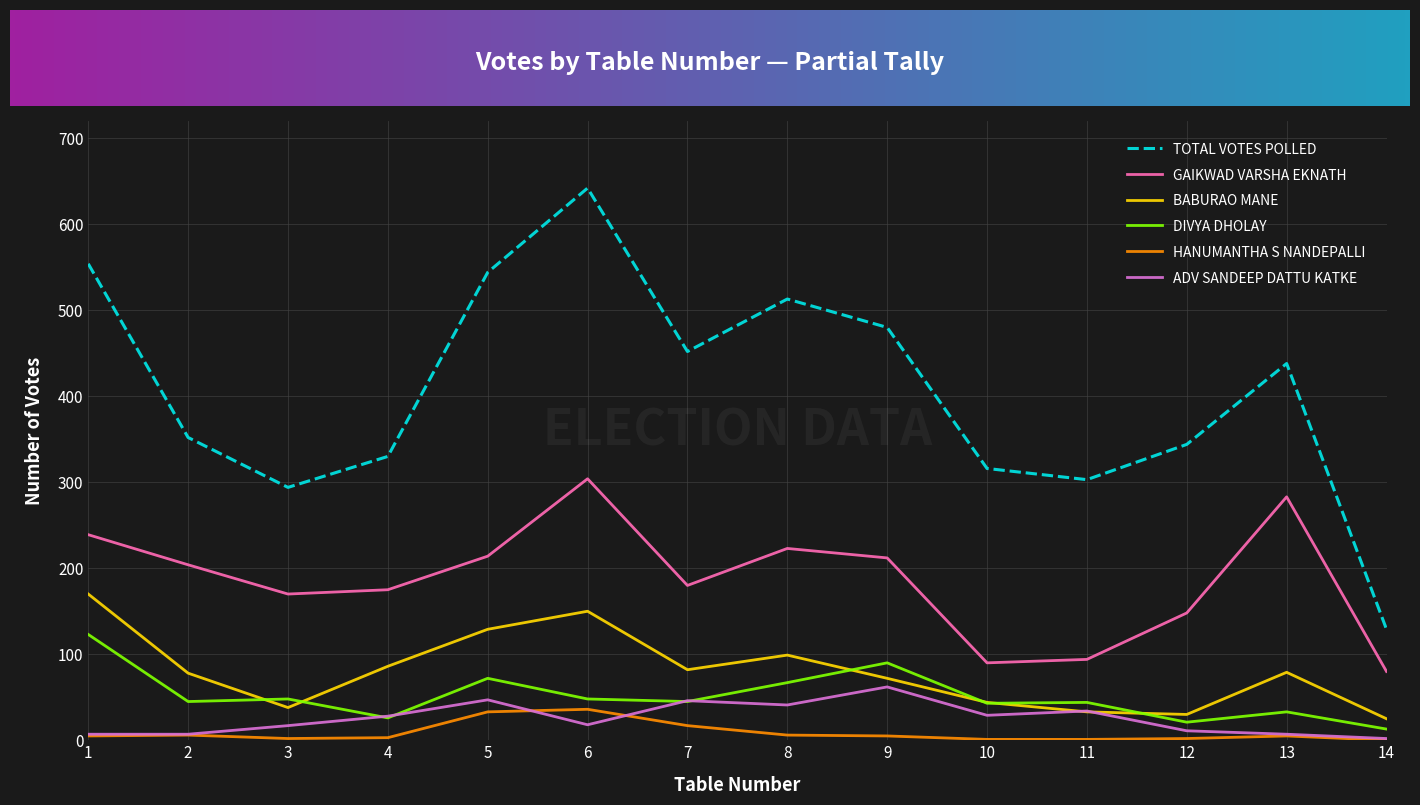

True or false: GAIKWAD VARSHA EKNATH and TOTAL VOTES POLLED cross at least once.

False